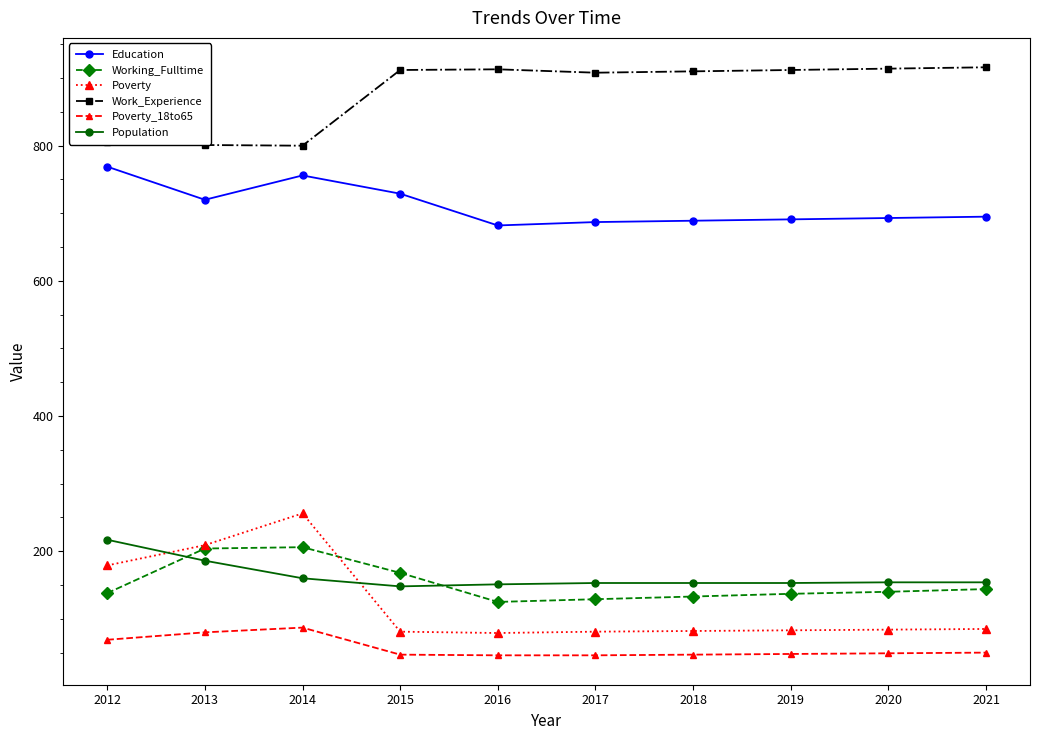

True or false: Population and Education cross at least once.

False